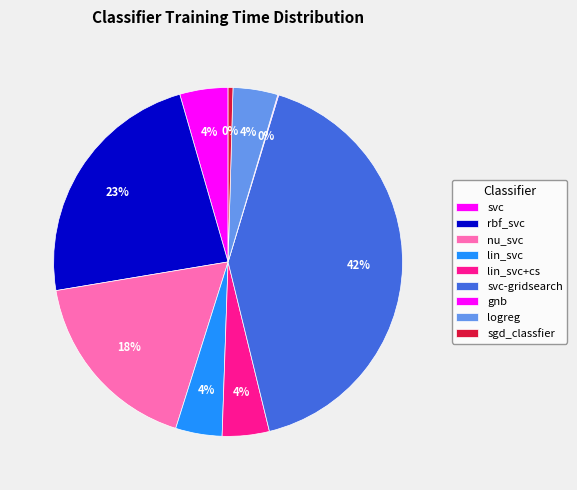

Count the number of slices in the pie.

9